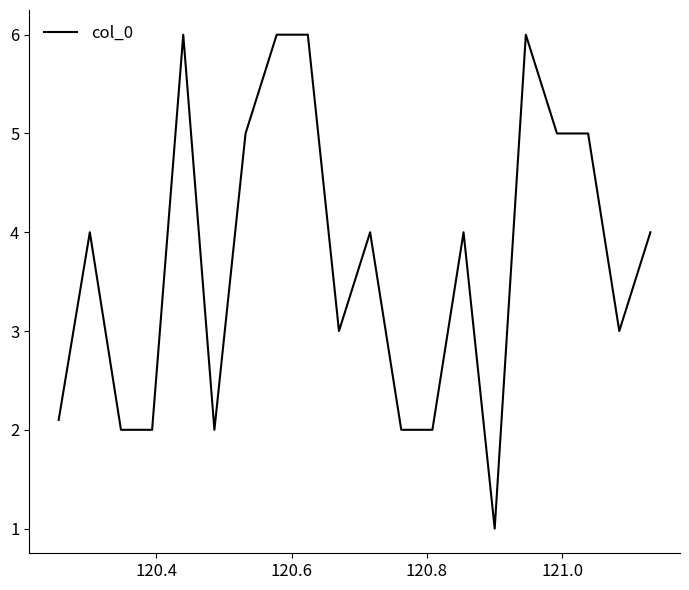

What is the difference between the maximum and minimum values?

5.0